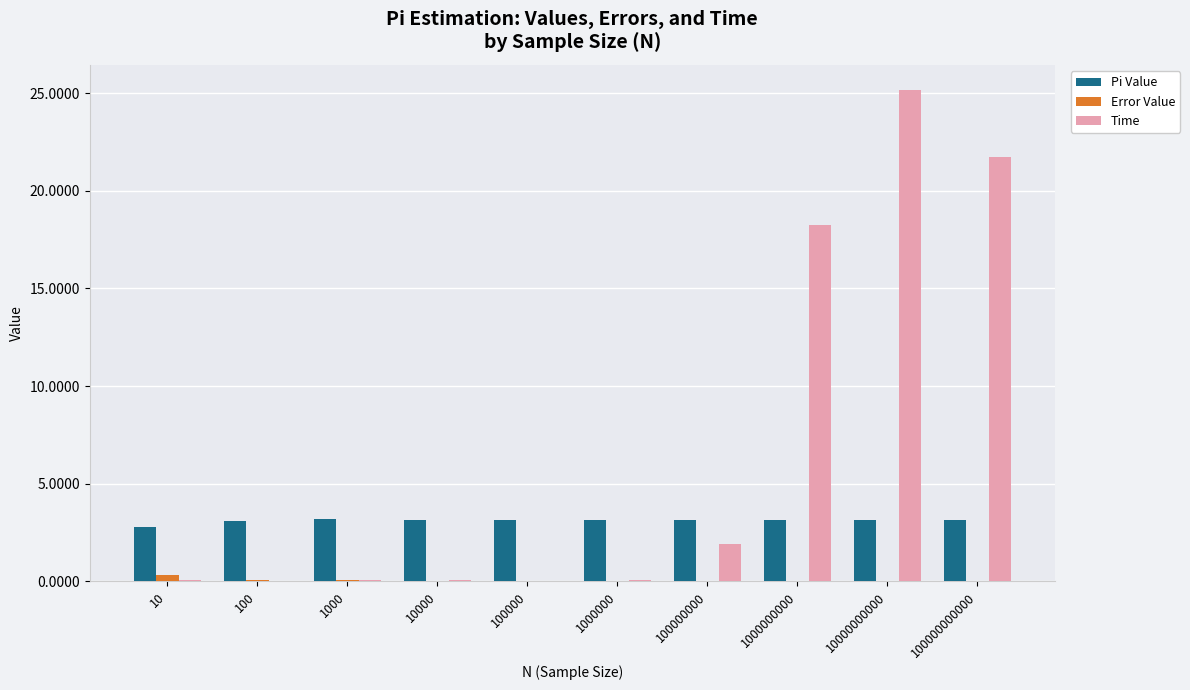

Which category has the highest value across all series?

10000000000